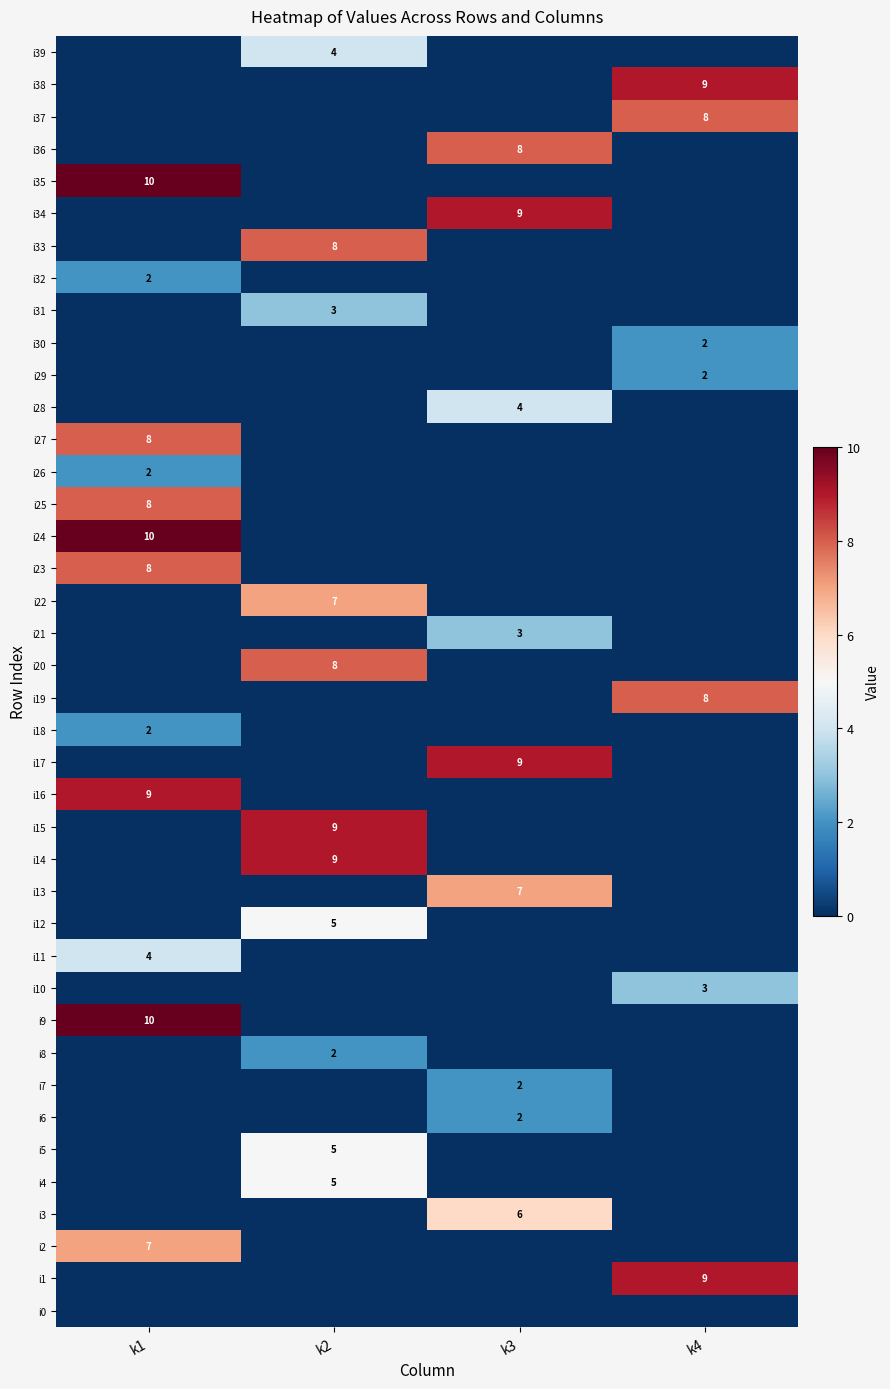

How many i17 values are between 0 and 9?

4